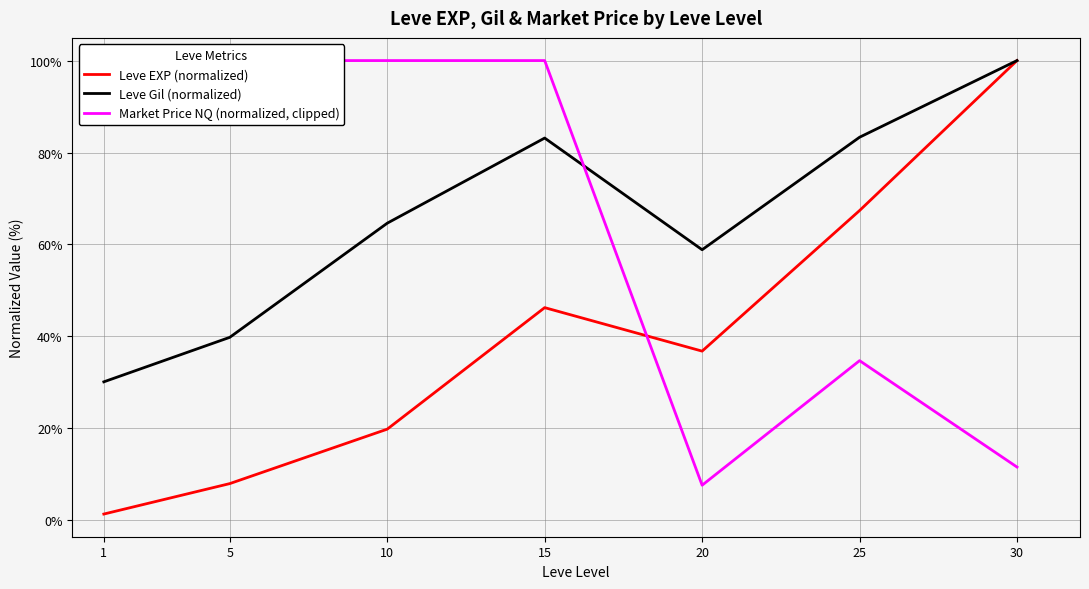

What is the average value of the Leve EXP (normalized) series?

39.9